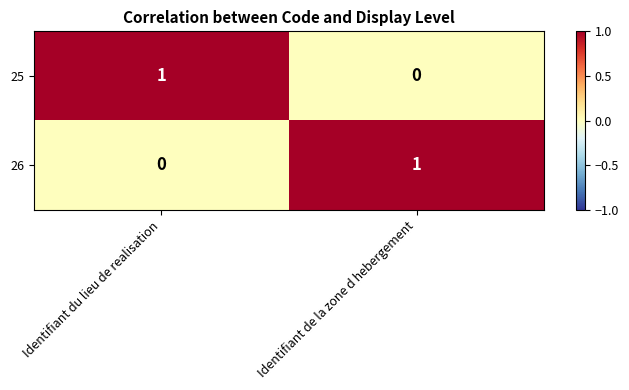

Is the value of 25 at Identifiant du lieu de realisation greater than the value of 26 at Identifiant du lieu de realisation?

Yes